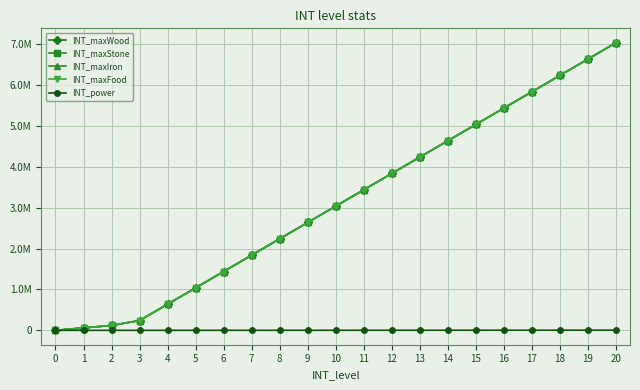

Does the chart have visible grid lines?

Yes